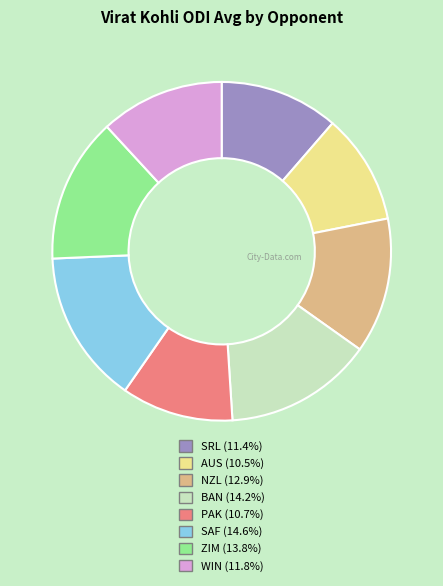

Does any single category account for the majority?

No